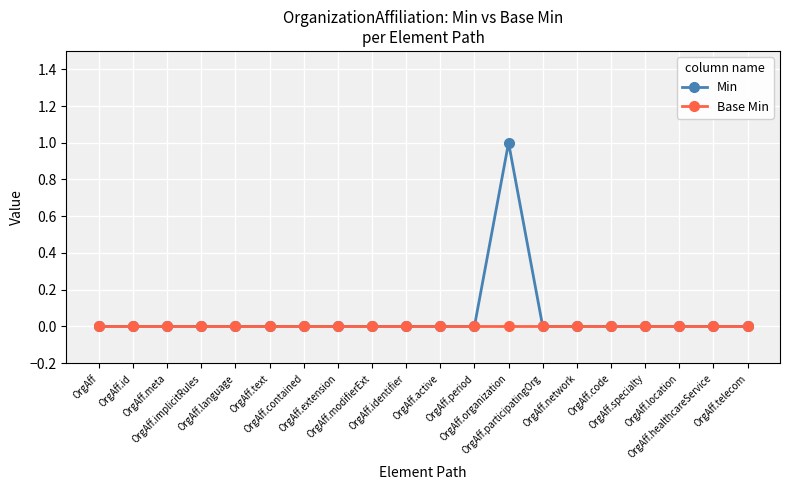

How many Min values are between 0 and 1?

20